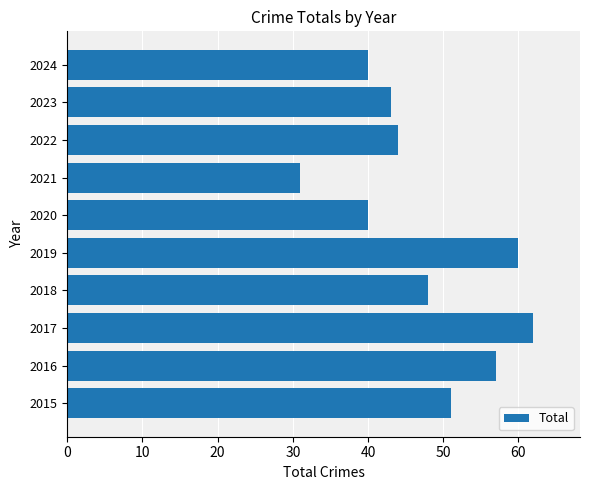

Reading bottom to top, extract all data points from this chart.

51	57	62	48	60	40	31	44	43	40